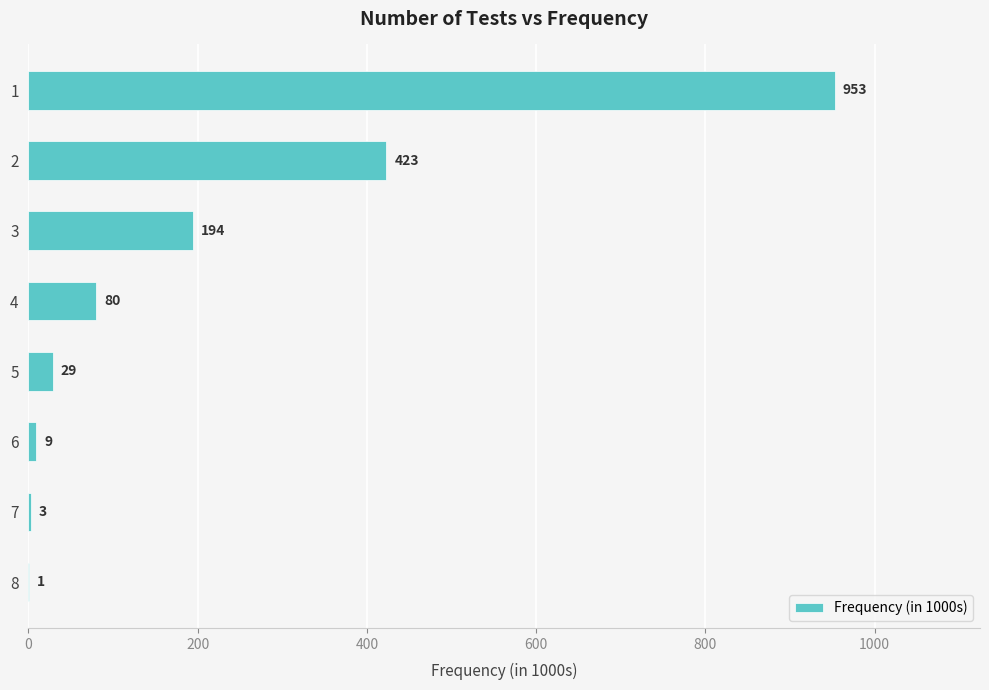

The chart shows a value of 211 at 1. True or false?

False